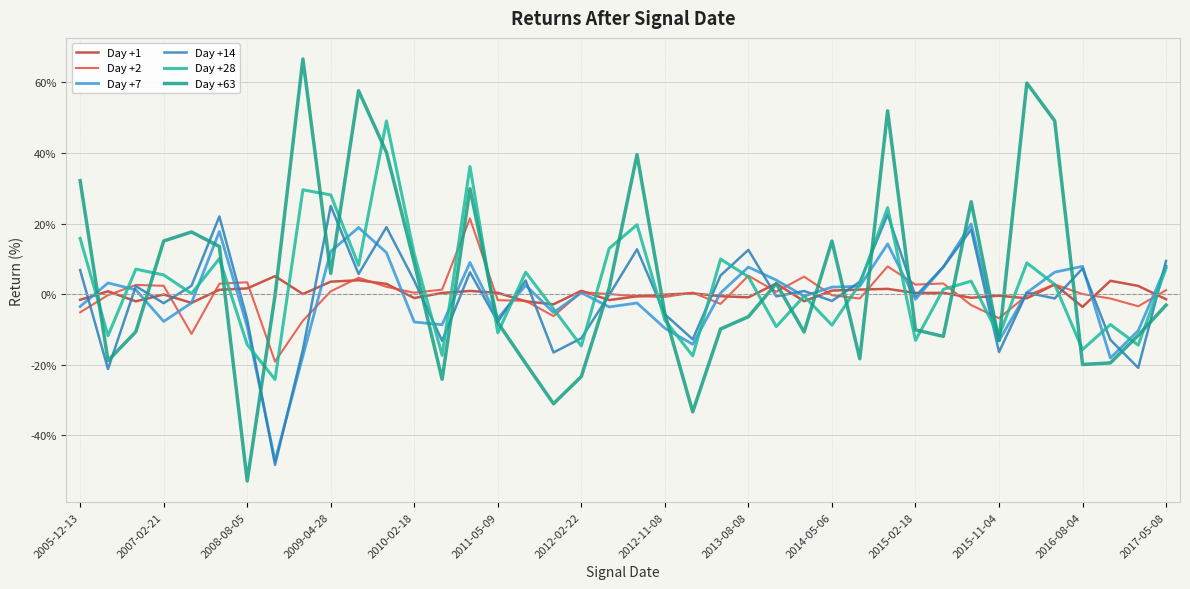

Which series has the largest range (max minus min)?

Day +63